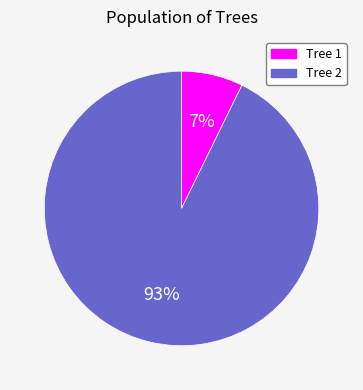

How many segments does this pie chart have?

2